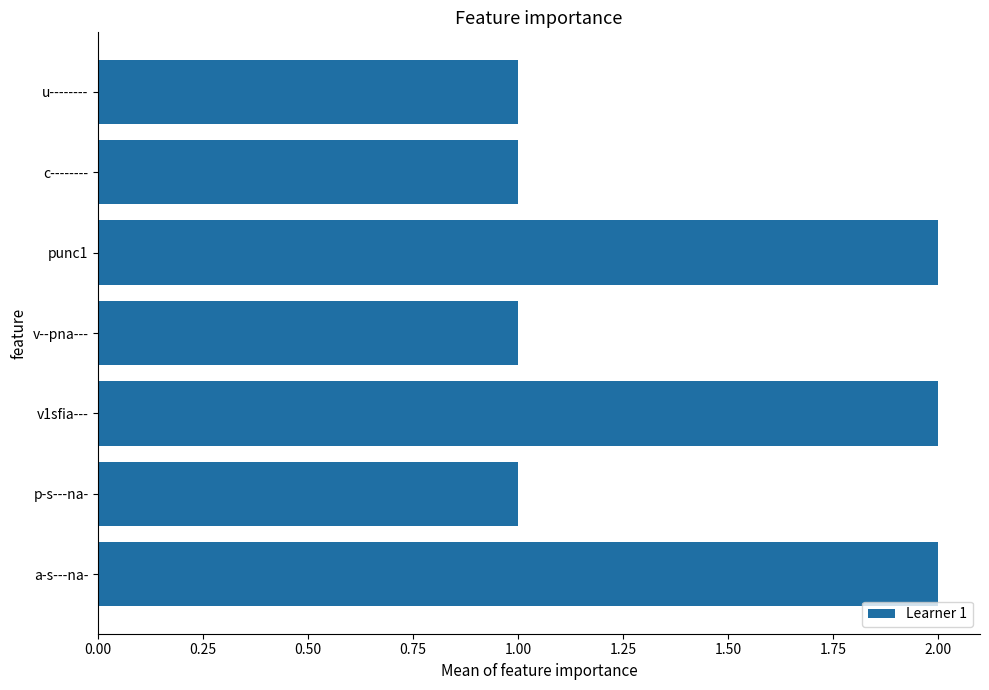

The value at p-s---na- is 2. True or false?

False